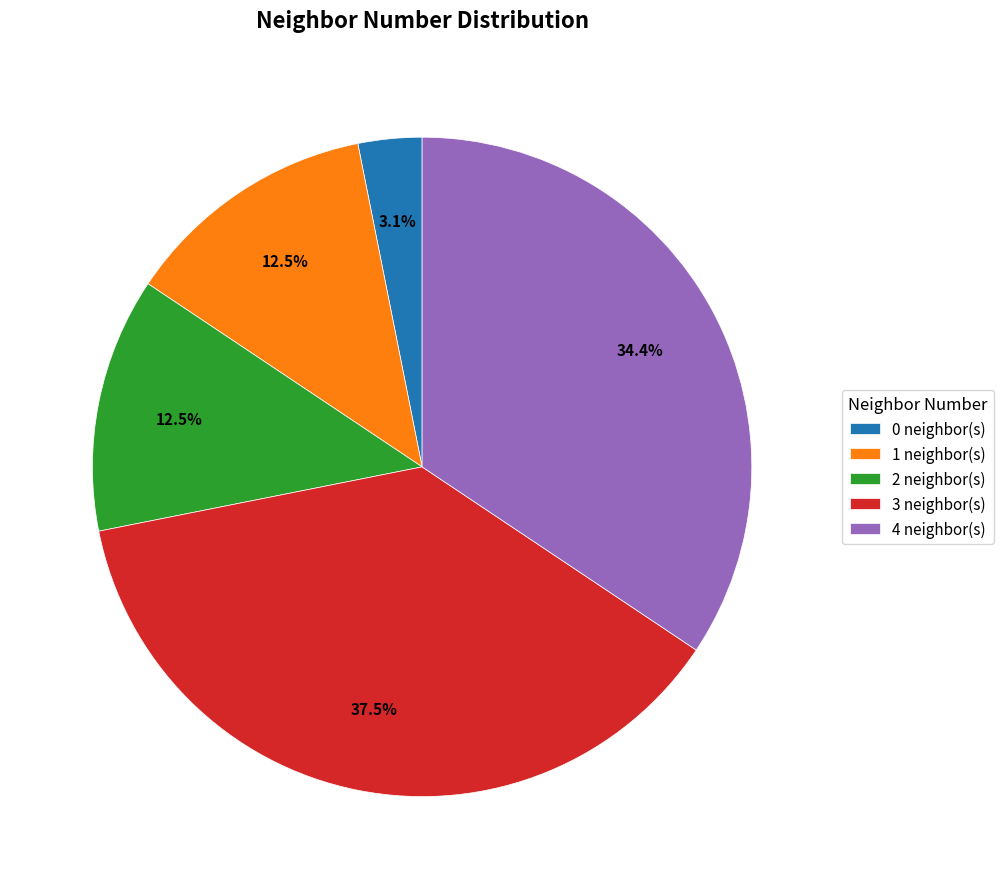

Between 1 neighbor(s) and 0 neighbor(s), which is larger?

1 neighbor(s)